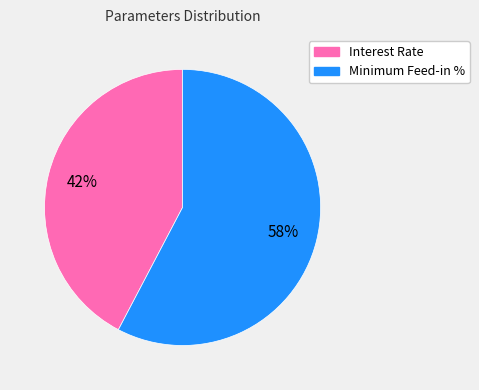

Which slice is the smallest?

Interest Rate